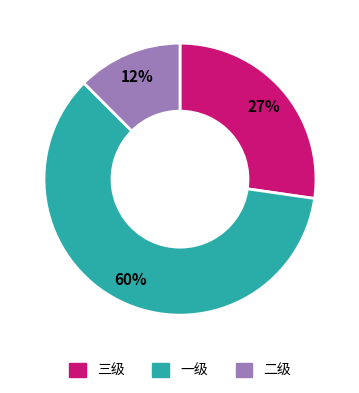

Count the number of slices in the pie.

3